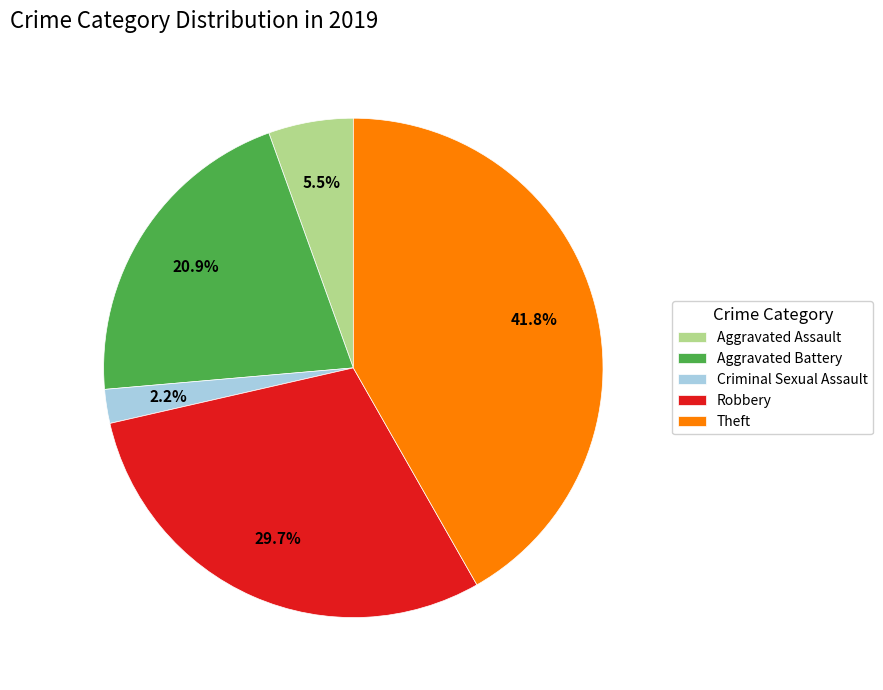

How many slices are in this pie chart?

5